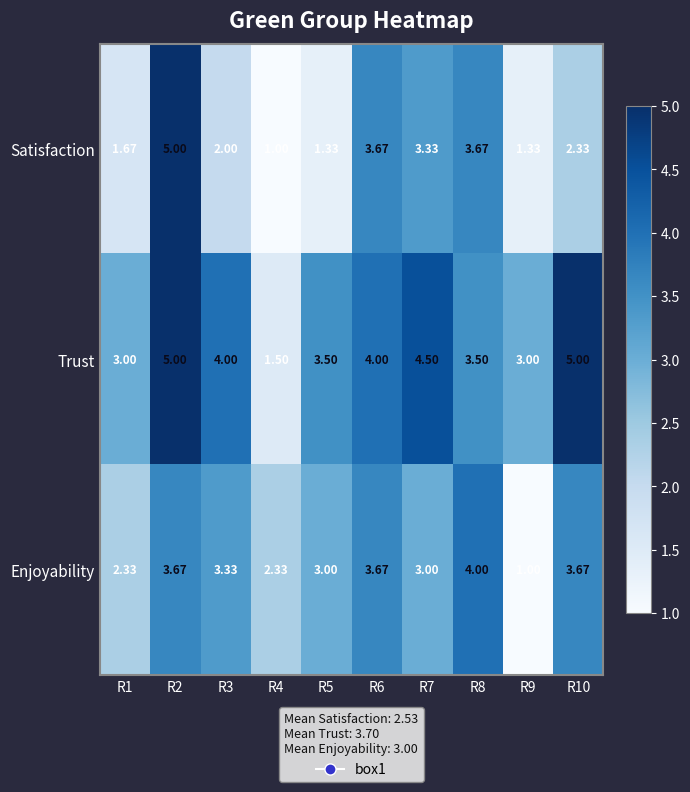

Rank the series at R8 from highest to lowest value.

Enjoyability, Satisfaction, Trust